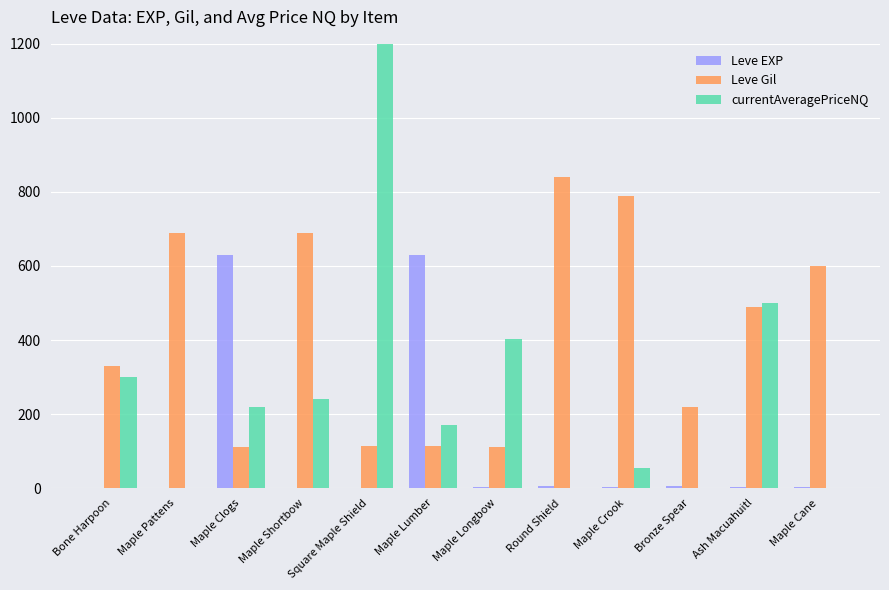

What is the sum of the Leve Gil values at Maple Cane and Ash Macuahuitl?

1090